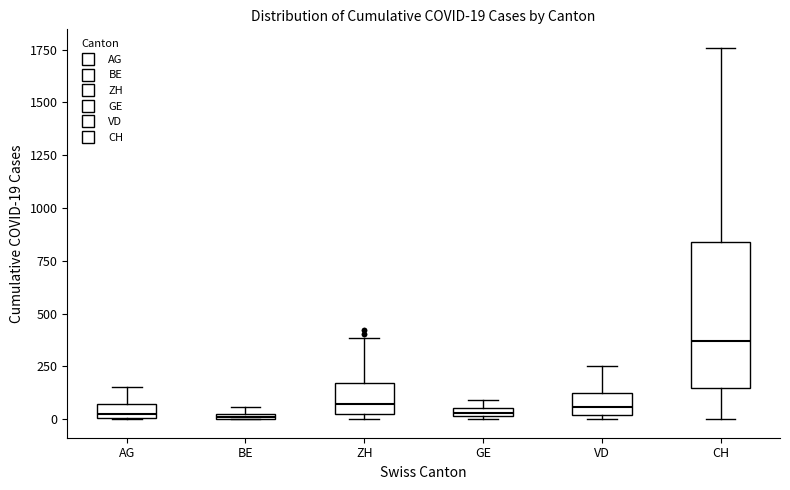

Which box is the tallest, from its lower edge to its upper edge?

CH